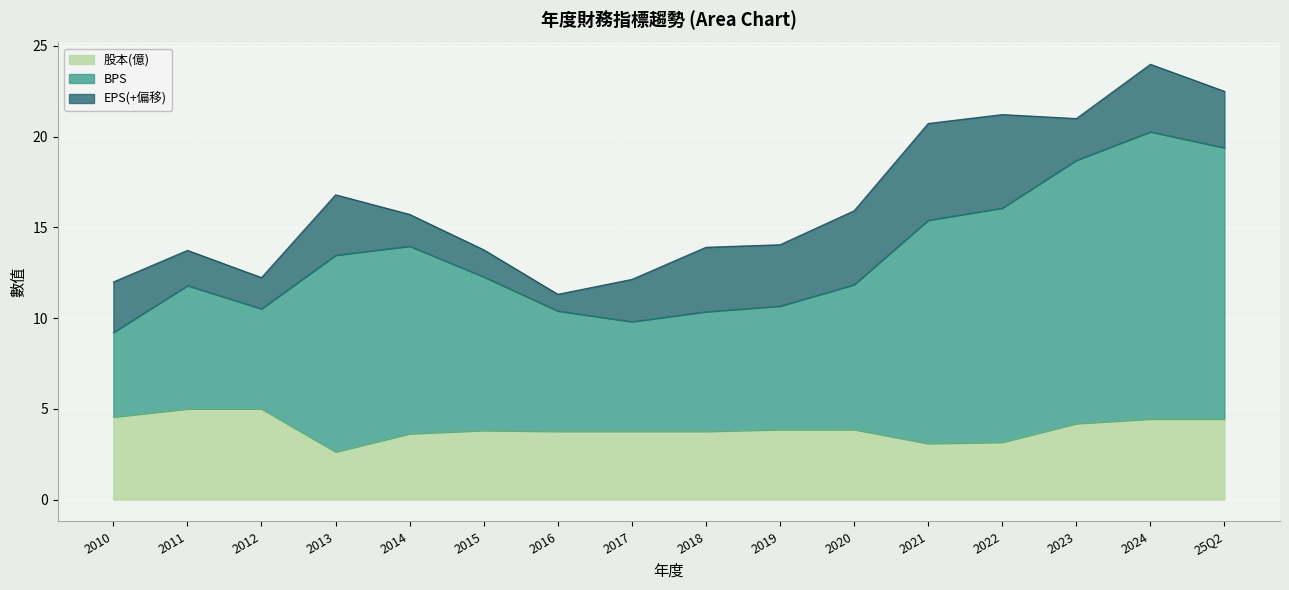

Between 2023 and 2024, which series saw the biggest shift?

BPS